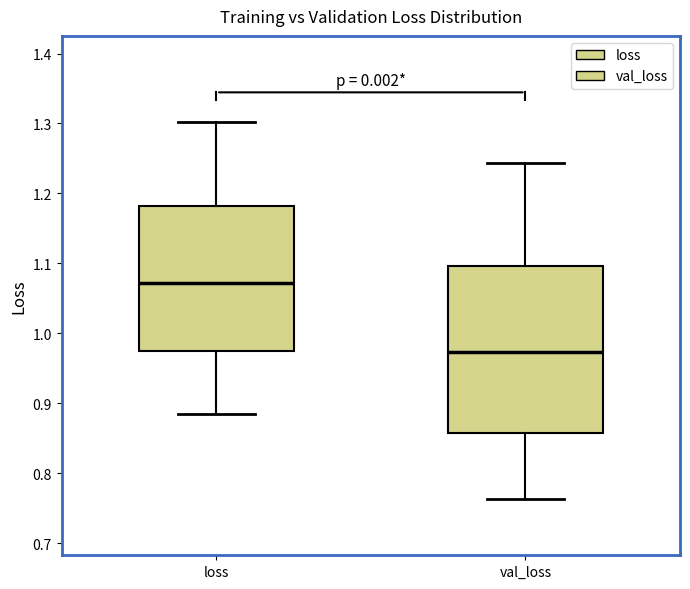

Reading left to right, read every box against the y-axis: the position of its median line, the range the box covers, and the ends of its whiskers. The values are not printed on the chart, so give them approximately, as read against the axis.

loss: median 1.07, box 0.98 to 1.18, whiskers 0.88 to 1.30
val_loss: median 0.97, box 0.86 to 1.10, whiskers 0.76 to 1.24